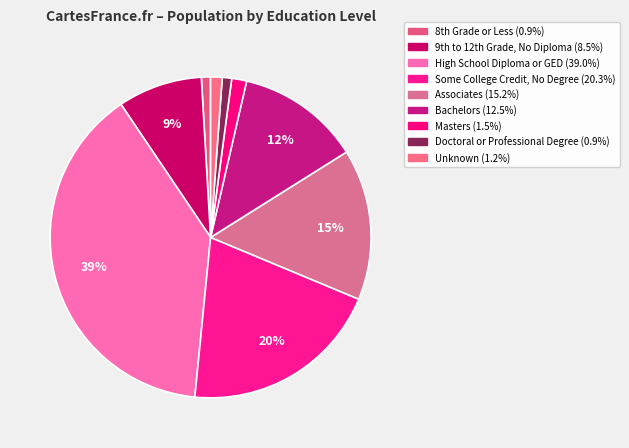

How many segments does this pie chart have?

9